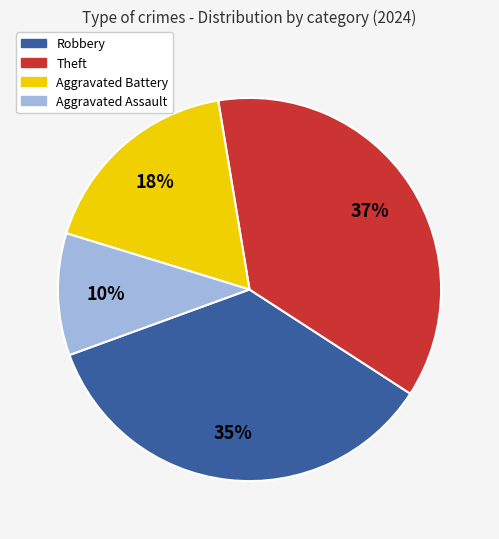

Count the number of slices in the pie.

4